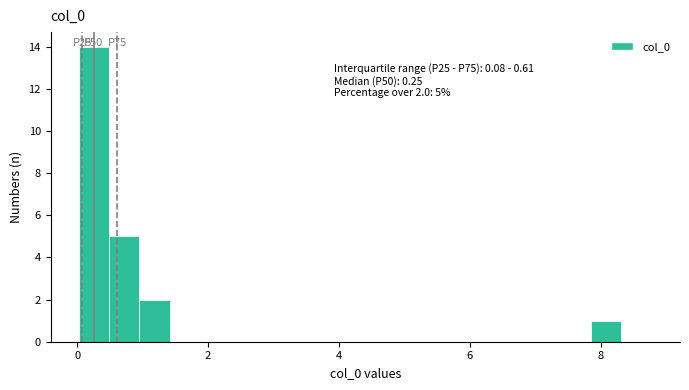

Around what value on the x-axis is the tallest bar? Give the approximate position of its centre, as read against the axis.

0.2